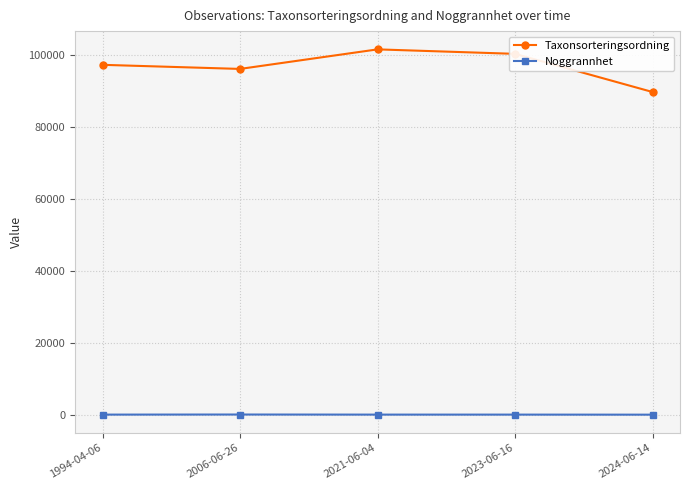

Where is the first local minimum for Taxonsorteringsordning?

2006-06-26